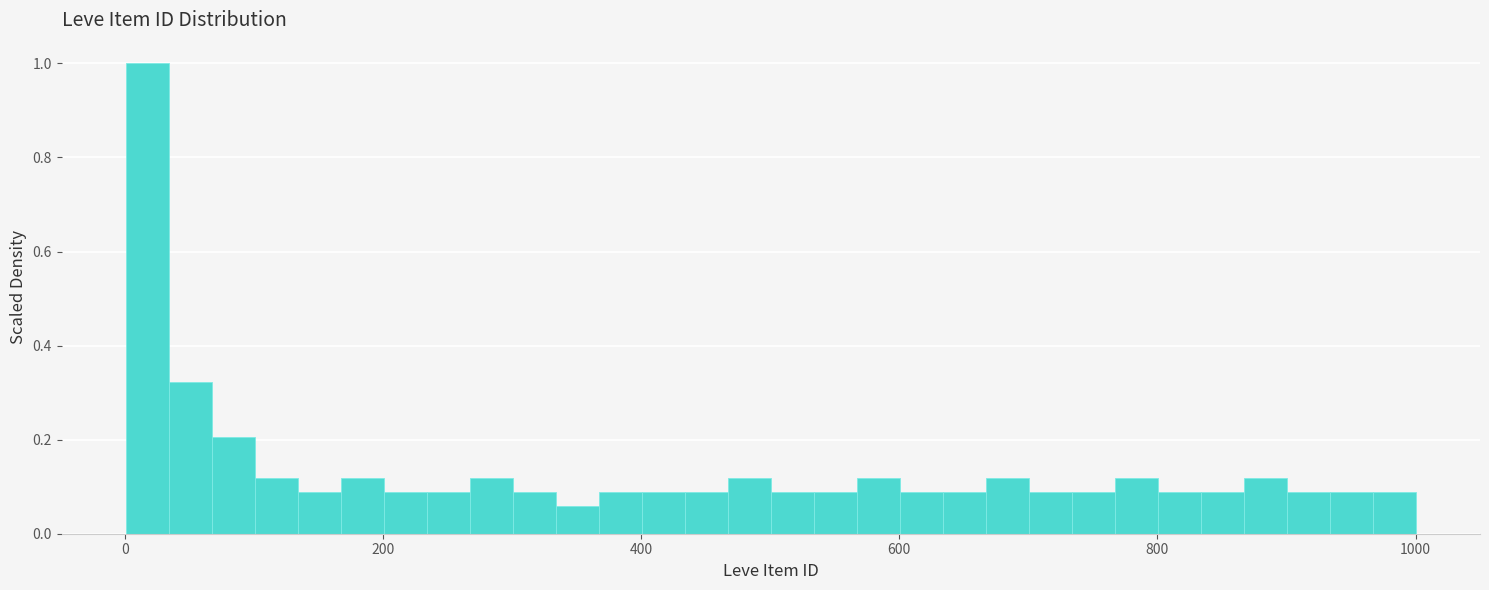

Around what value on the x-axis is the tallest bar? Give the approximate position of its centre, as read against the axis.

20